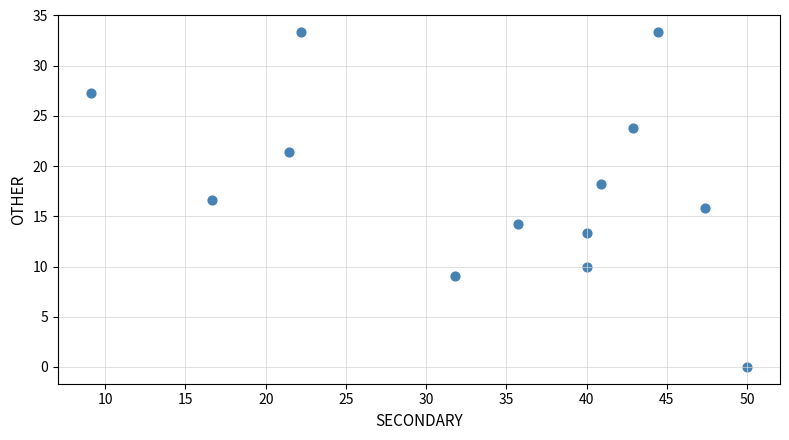

What is the range of X values (max minus min)?

40.9